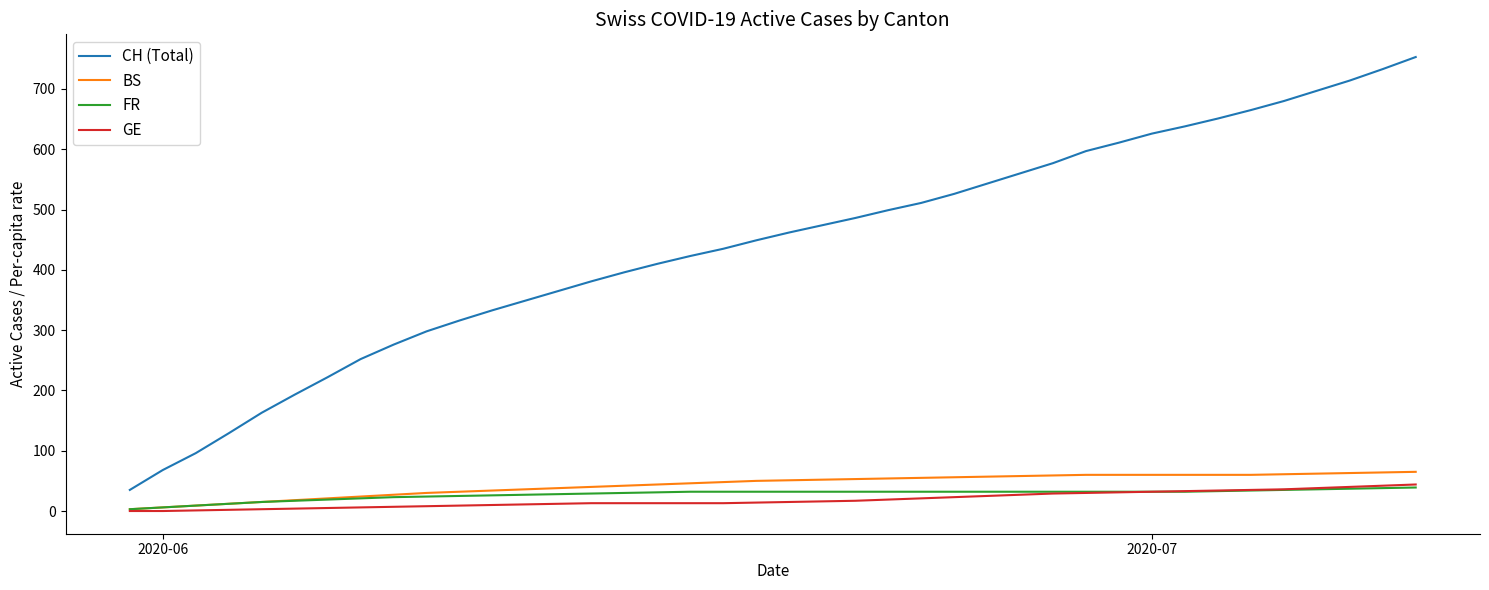

What is the highest value of the CH (Total) series?

753